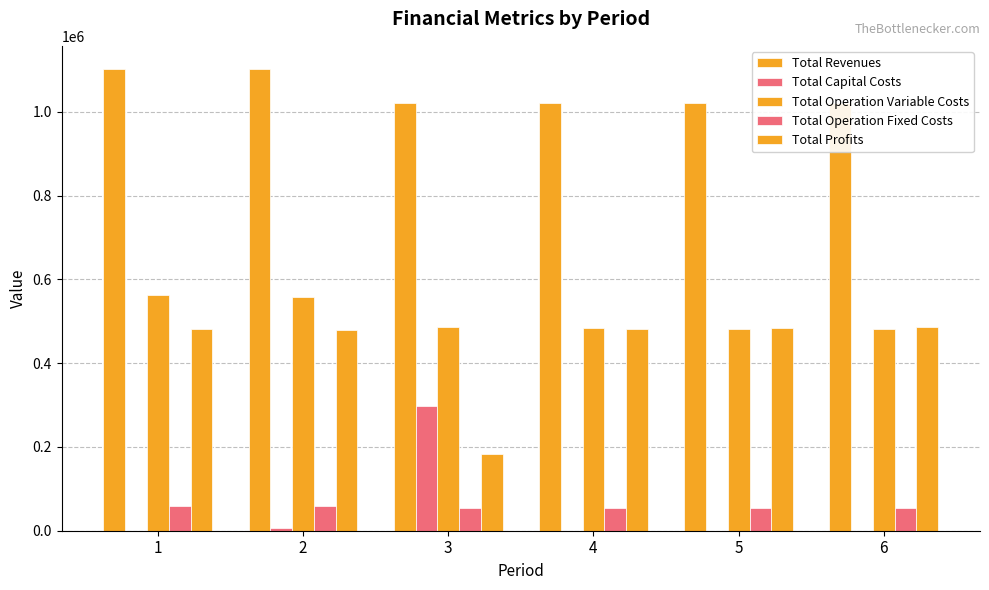

What is the value of the Total Revenues bar at the 4th from the left?

1019776.4